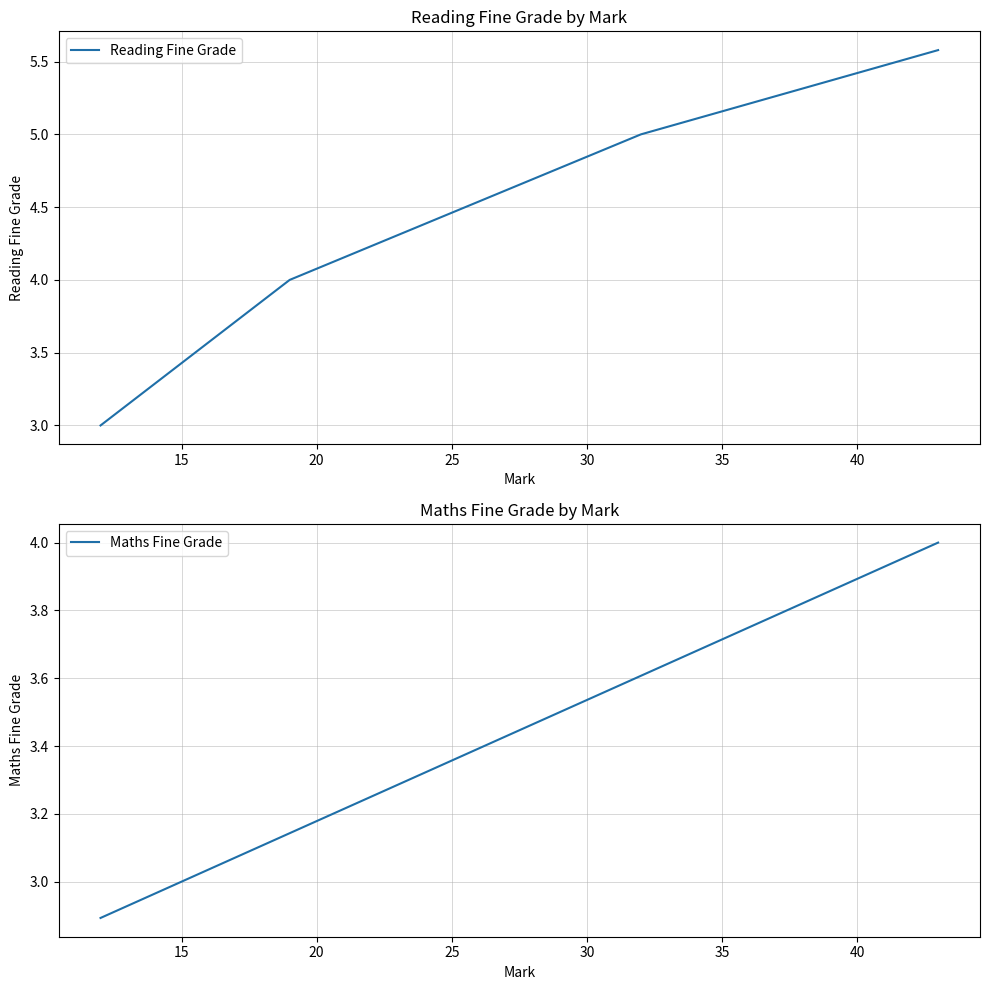

True or false: Maths Fine Grade has more than 0 points higher than both neighbors.

False